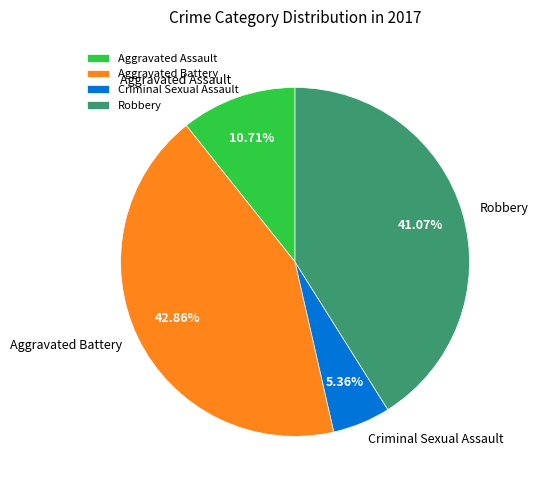

To the nearest percent, what portion does Aggravated Assault represent?

11%